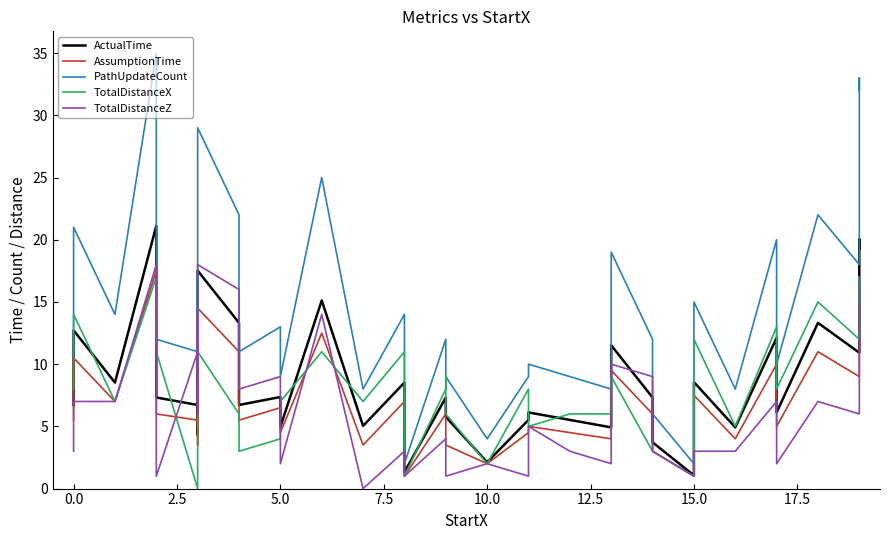

True or false: TotalDistanceZ and TotalDistanceX intersect in this chart.

True